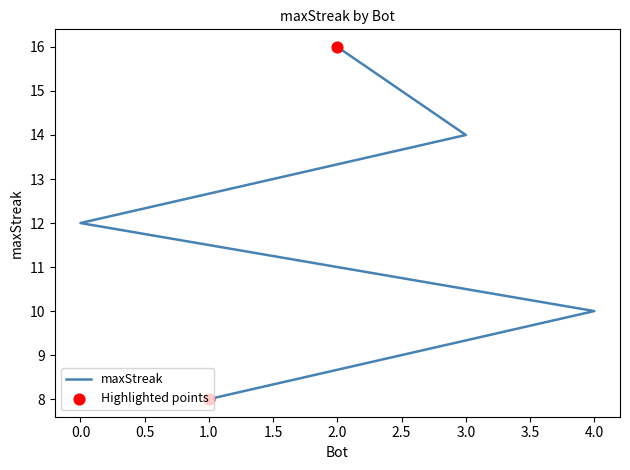

What is the change in value from 3.0 to 4.0?

-4